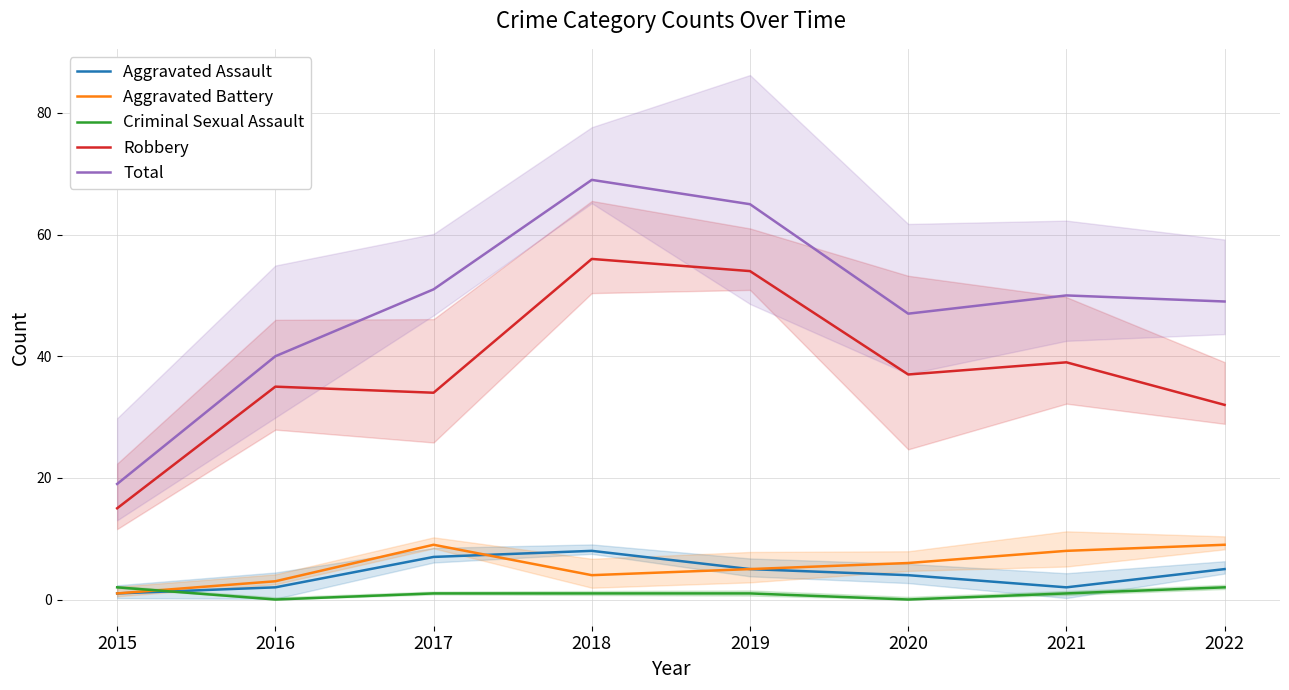

Which label corresponds to the largest value in the chart?

2018